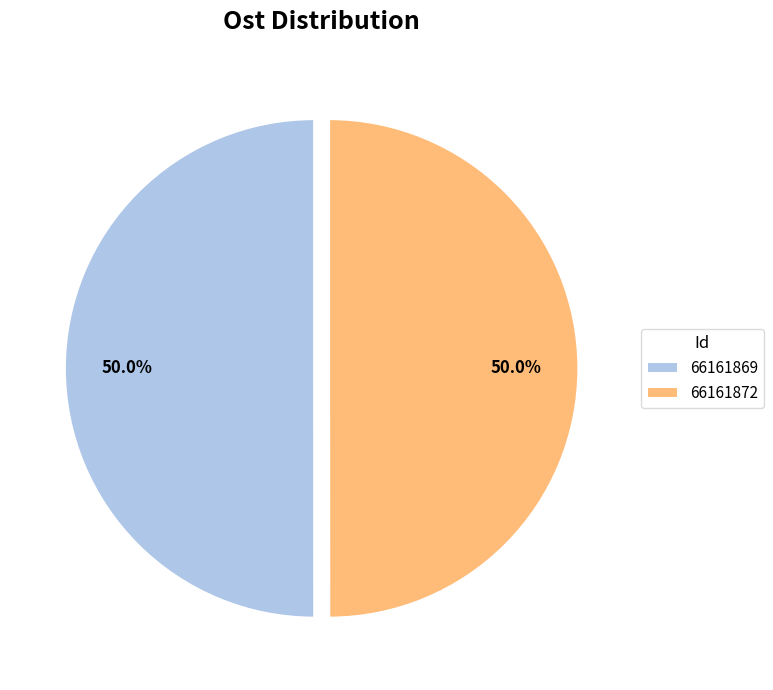

To the nearest percent, what percentage of the pie is 66161869?

50%